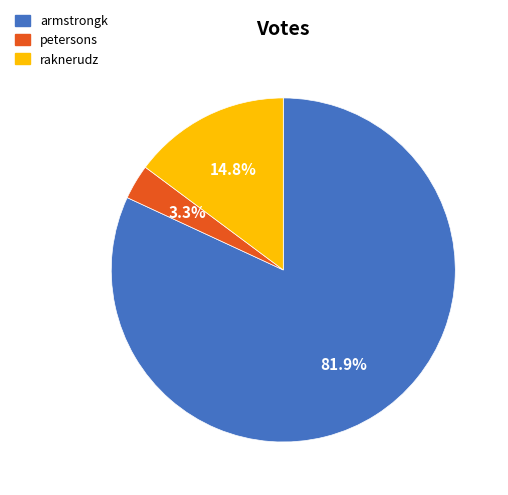

How many slices are in this pie chart?

3